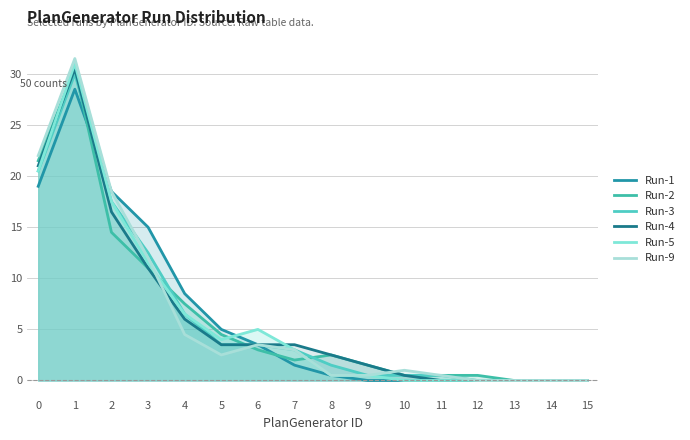

What is the sum of the Run-5 values at 14 and 0?

20.5